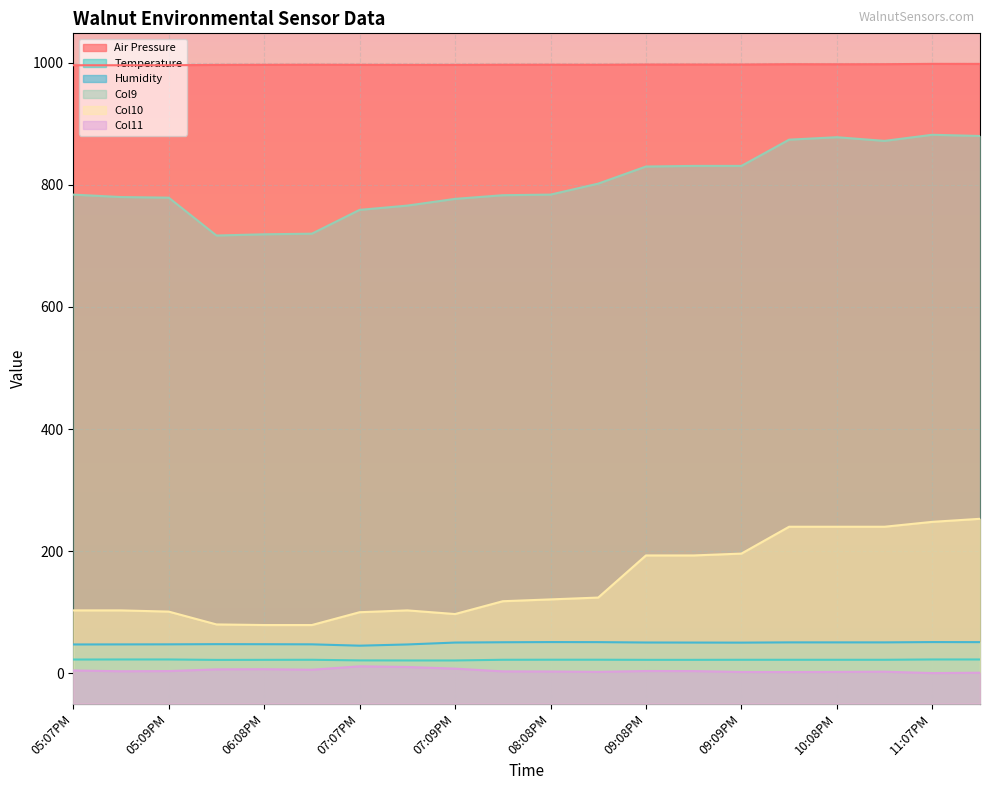

How many lines are shown in the chart?

6